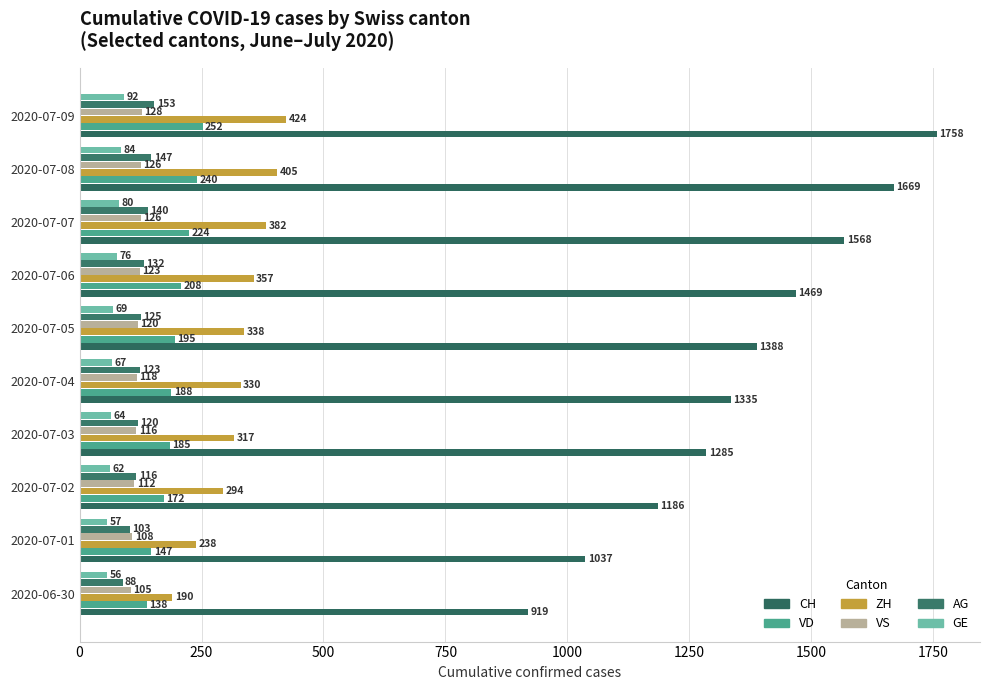

How many distinct data groups are displayed?

6